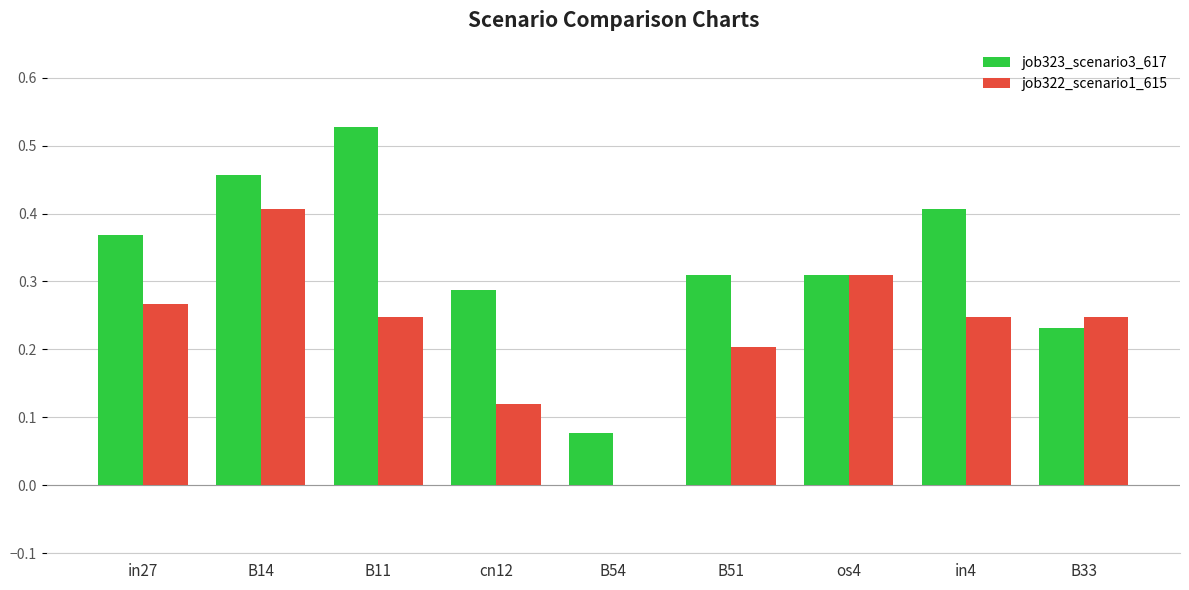

The job322_scenario1_615 series shows 0.4 at in4. True or false?

False